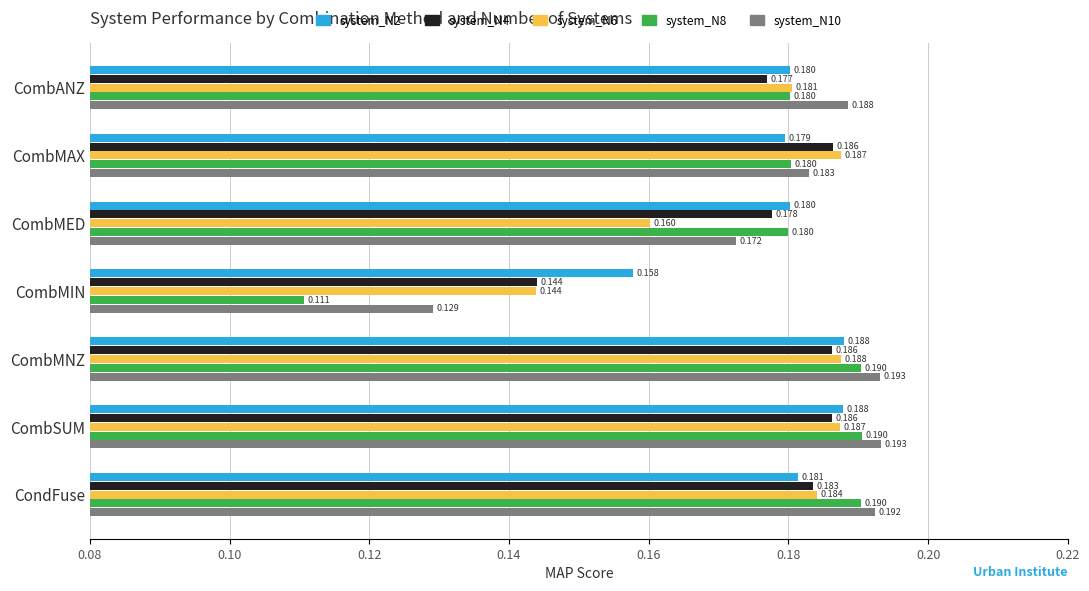

How many categories are shown in the chart?

7